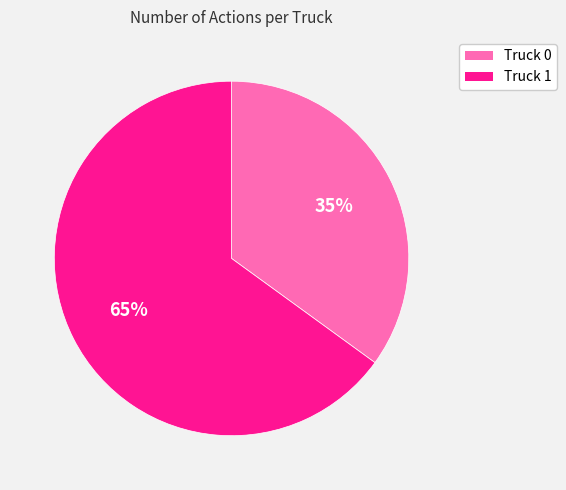

To the nearest percent, what is the combined percentage of Truck 1 and Truck 0?

100%